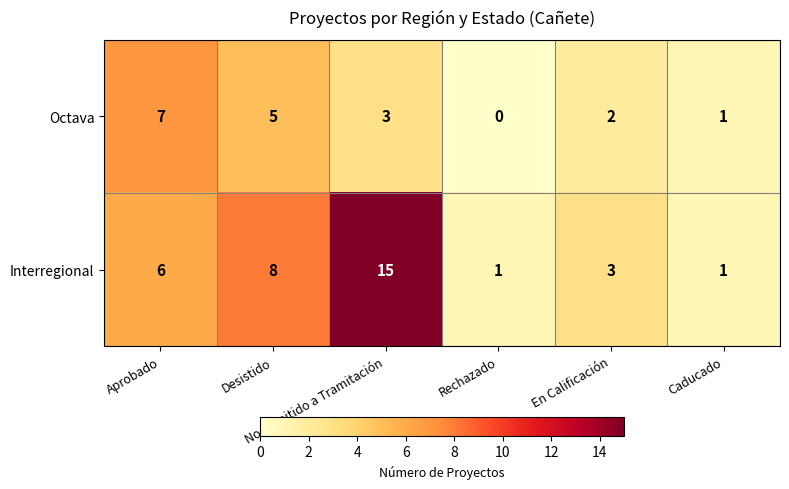

How many Octava values are between 1 and 5?

4